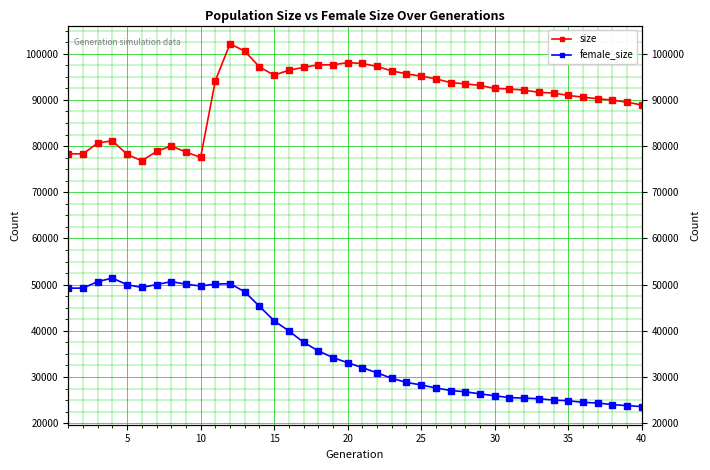

How many lines are shown in the chart?

2